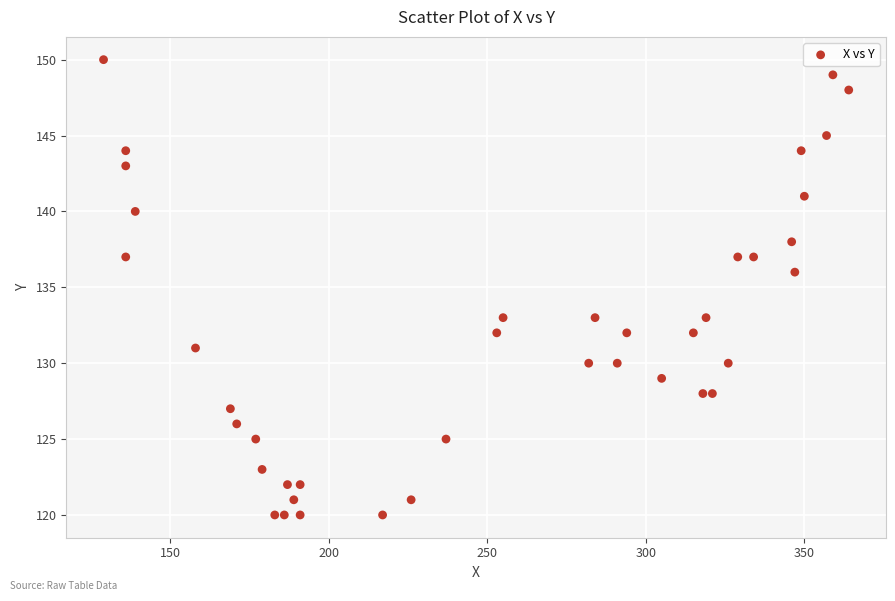

What Y value in the scatter plot is closest to 135?

136